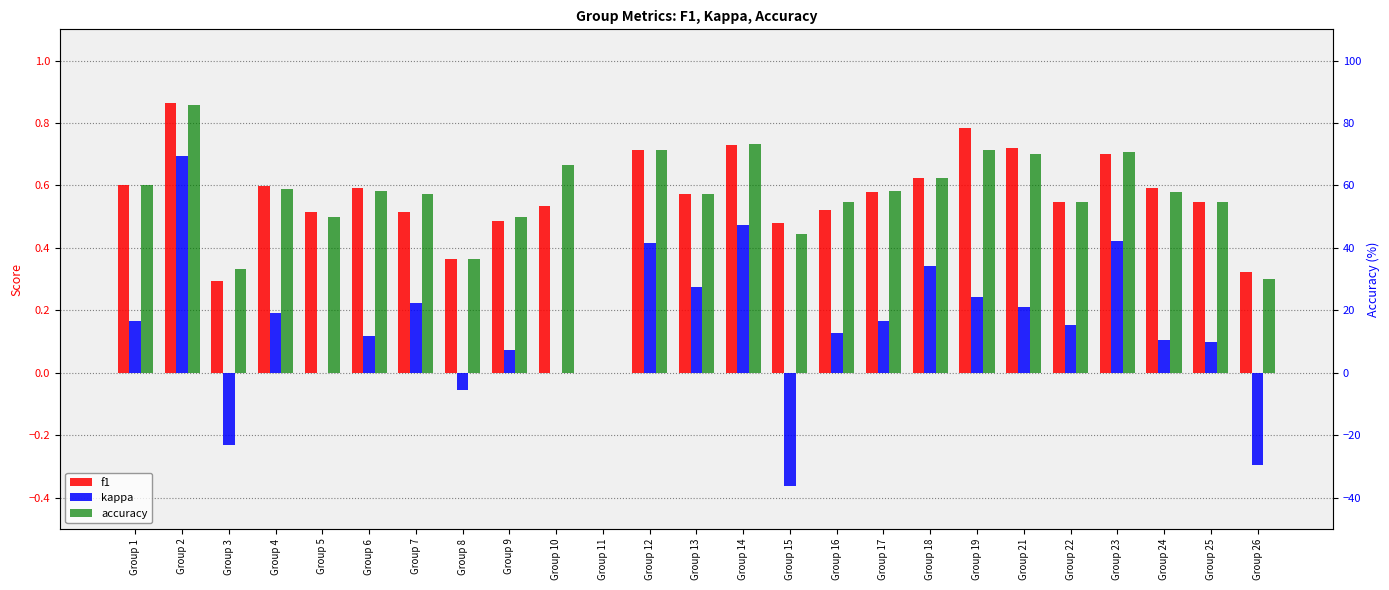

How many values in the accuracy series are below 57?

10